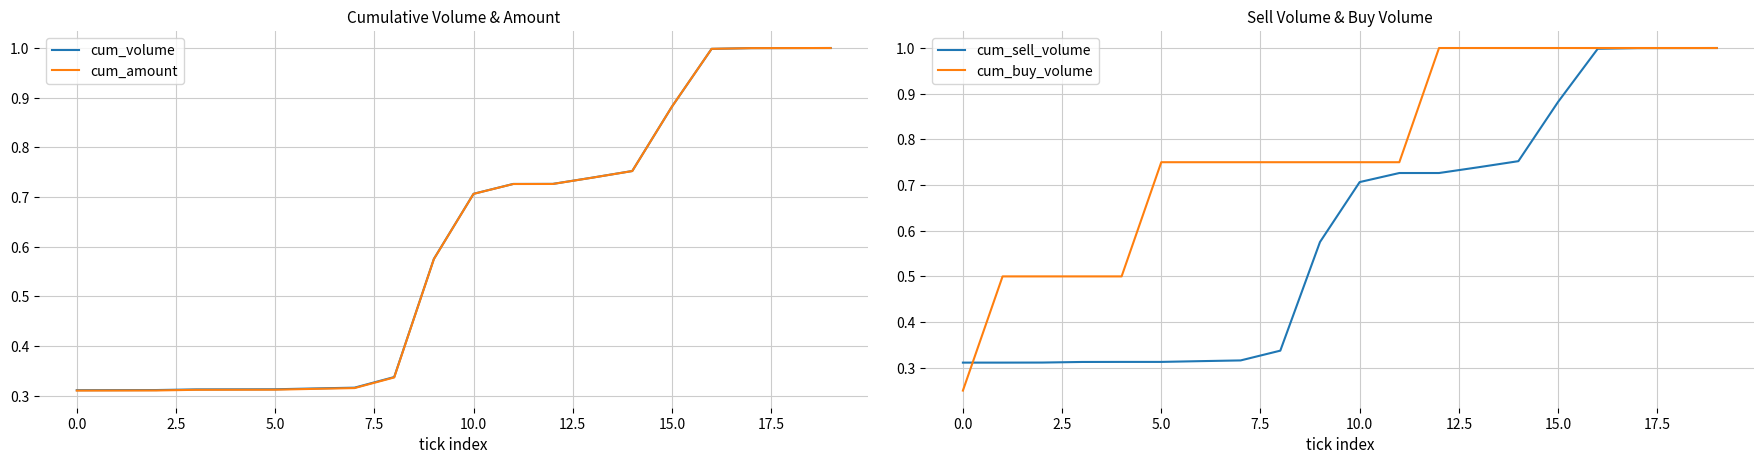

The value of cum_amount at 5.0 is 0.1. True or false?

False